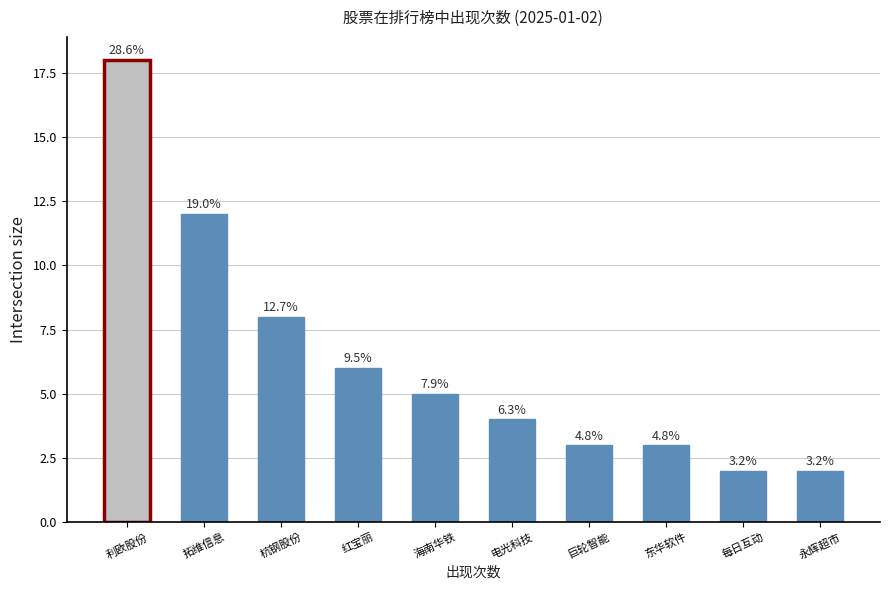

True or false: the data shows 6 at 电光科技.

False